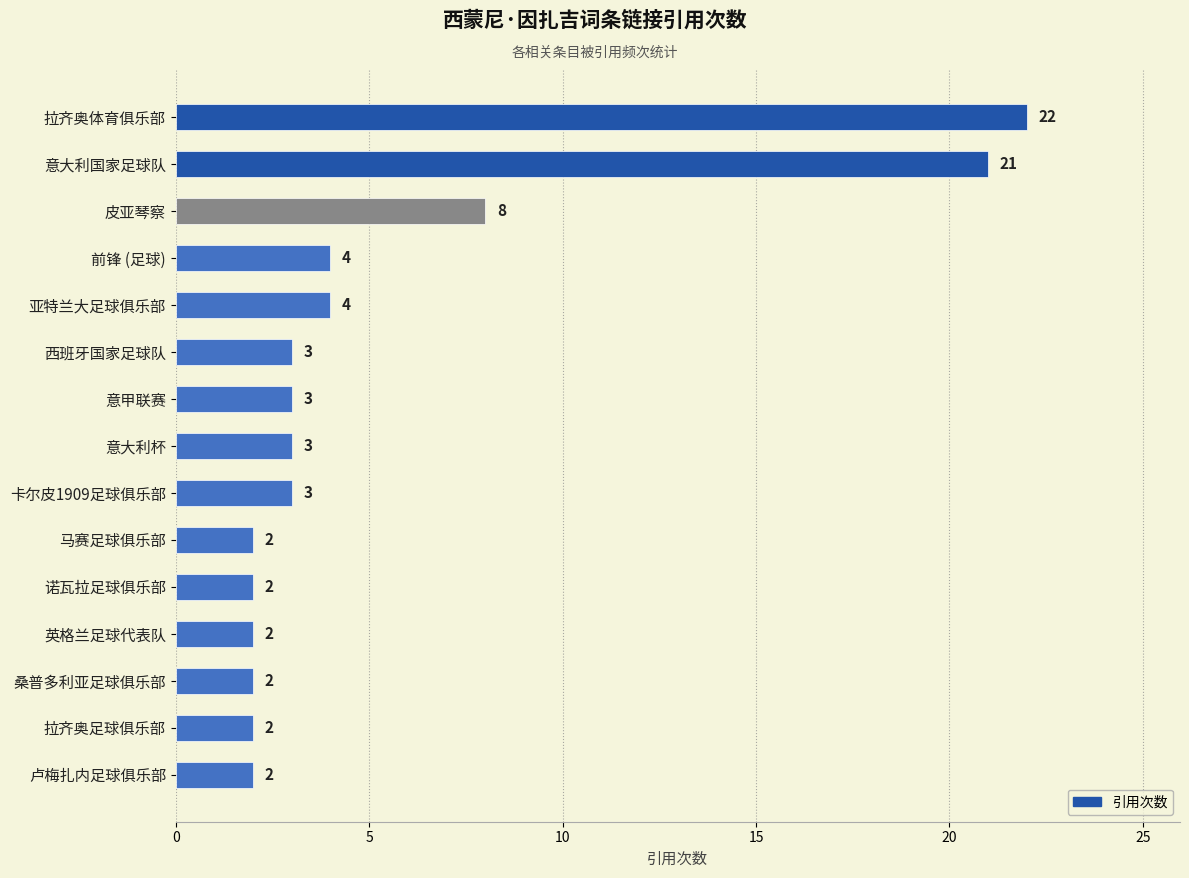

What is the average value?

6